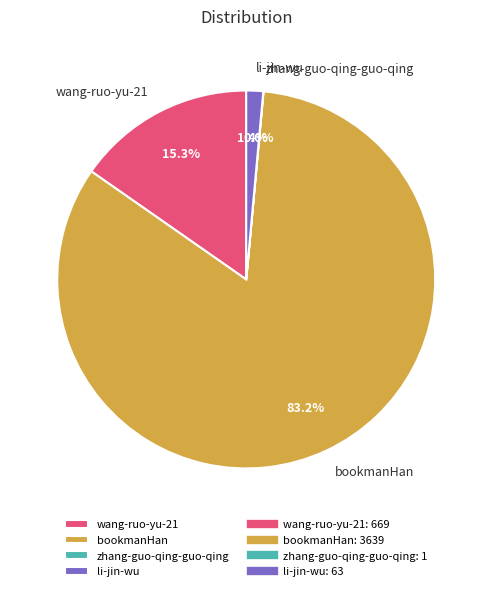

To the nearest percent, what is the average slice percentage?

25%